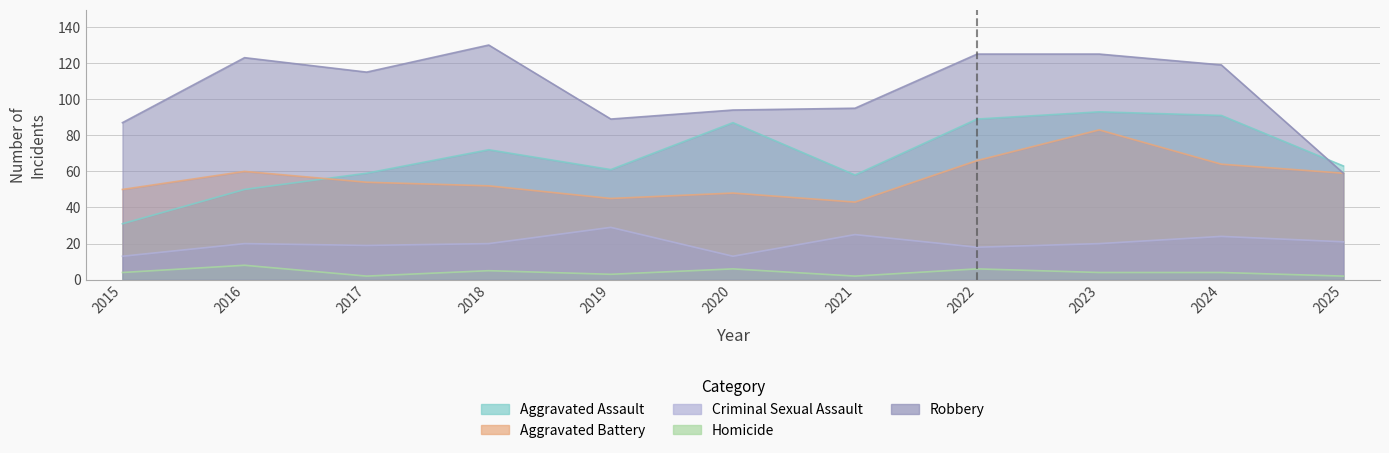

At which label does Homicide first exceed 4?

2016